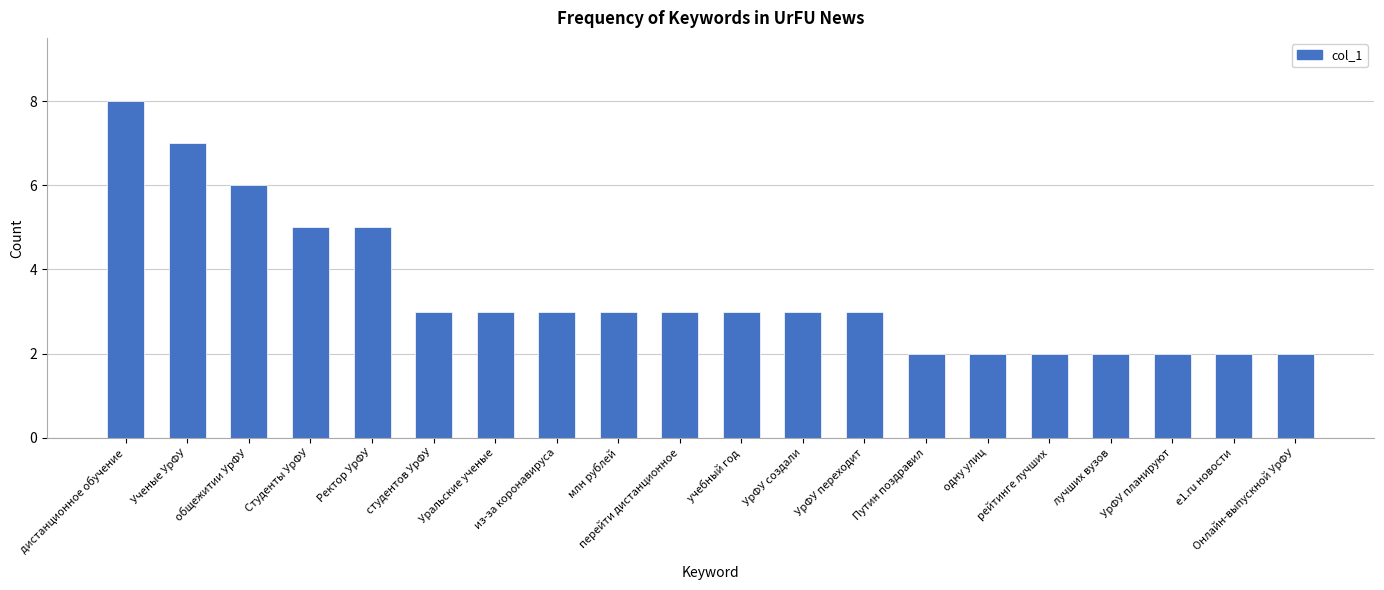

Does the chart contain any negative values?

No